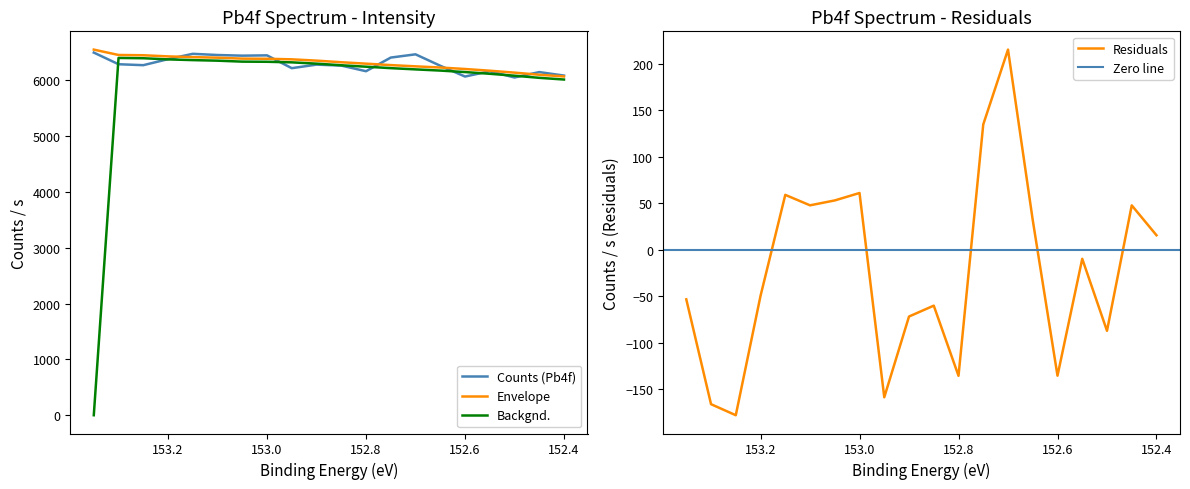

What is the sum of the Counts (Pb4f) values at 153.35 and 152.7?

12957.0